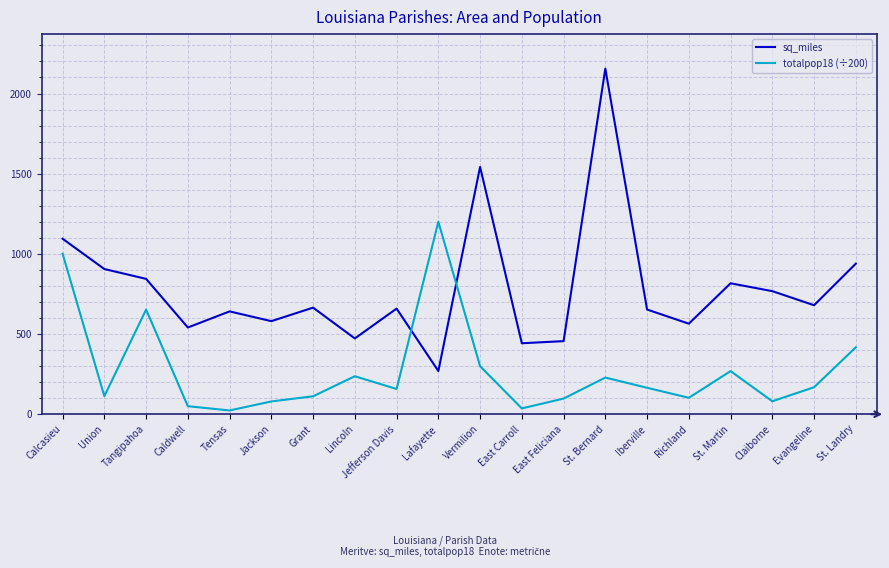

What is the spread (max minus min) of values at East Feliciana?

358.3